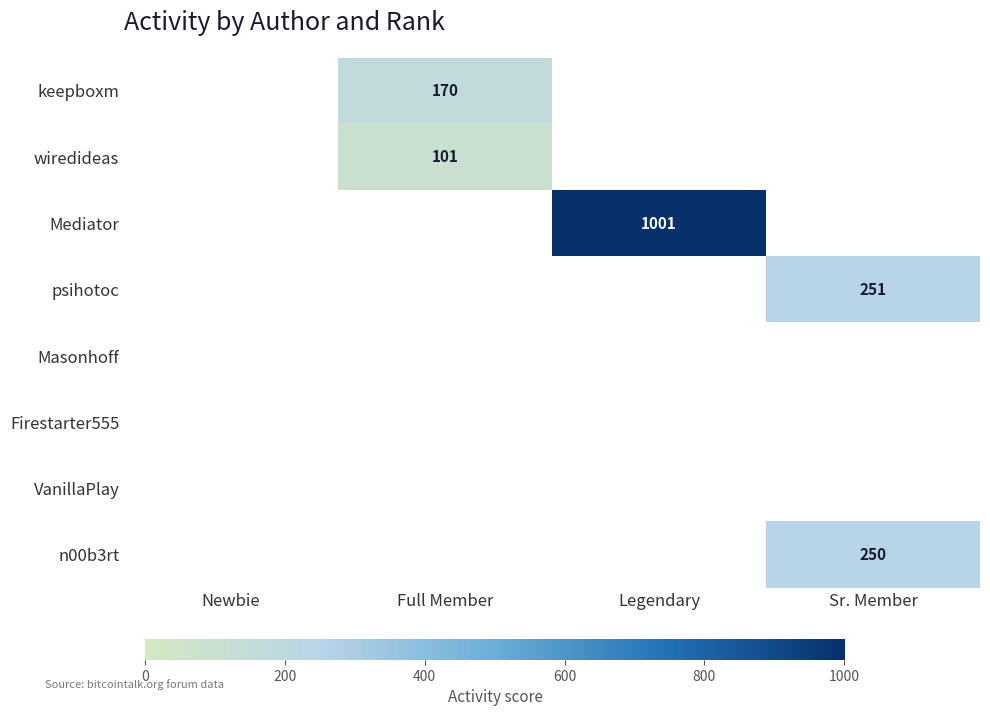

Is it true that Mediator equals 1383 at Legendary?

False